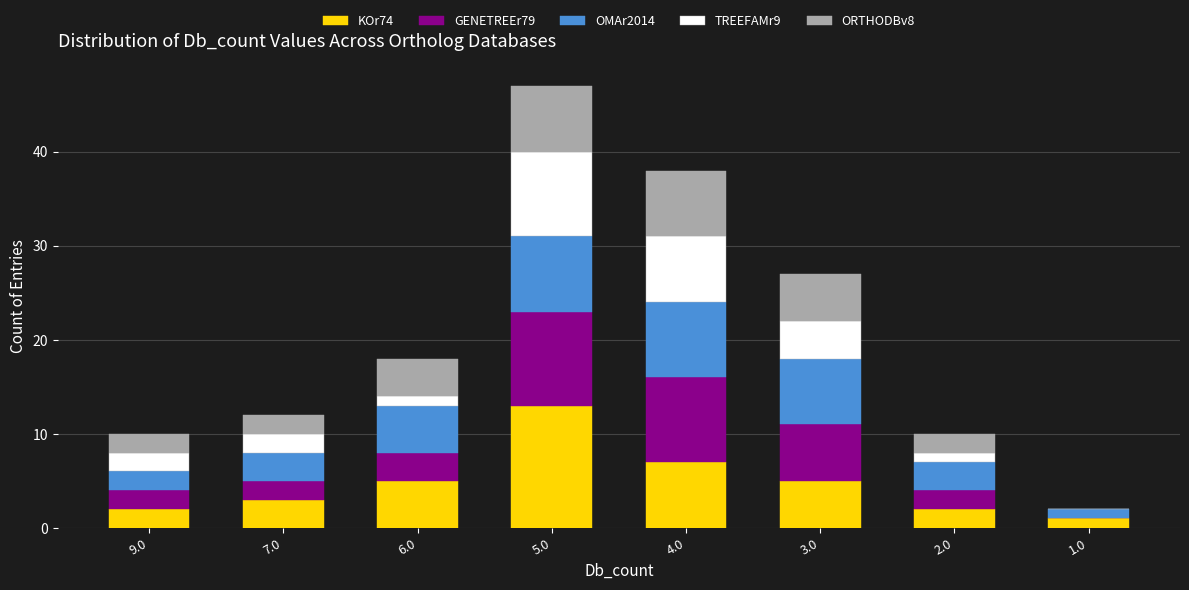

At which label does KOr74 reach its peak?

5.0